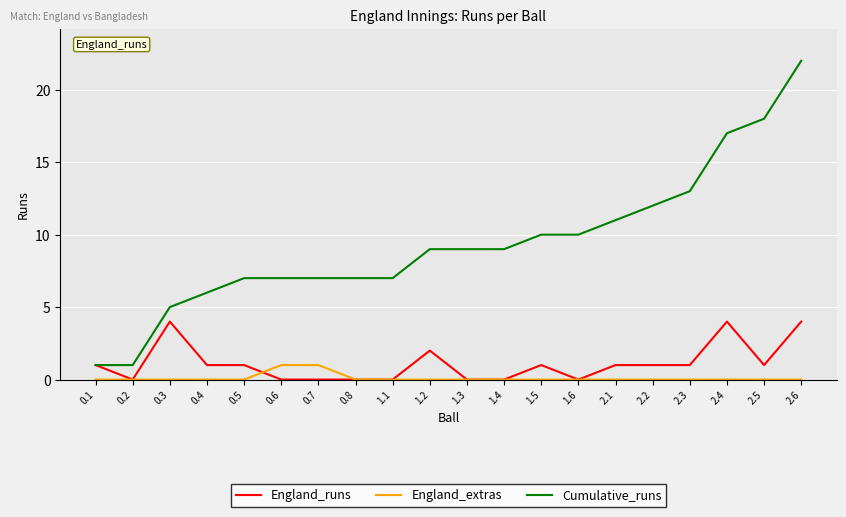

At 1.5, list the series in order from largest to smallest.

Cumulative_runs, England_runs, England_extras